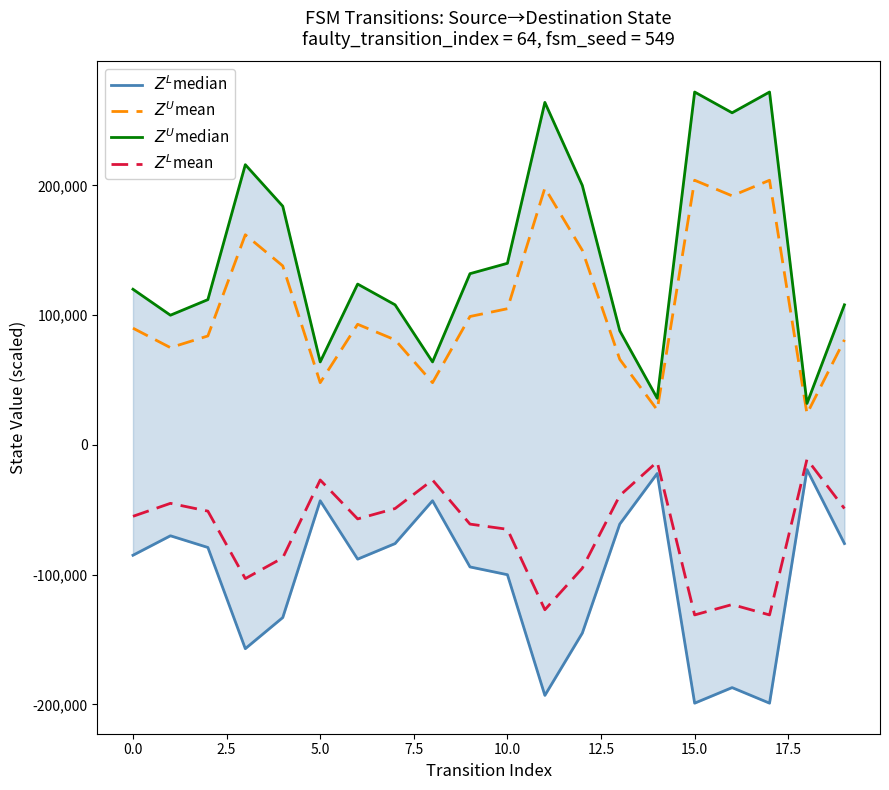

Reading right to left, extract all data points from this chart.

$Z^L$median: -76000	-19000	-199000	-187000	-199000	-22000	-61000	-145000	-193000	-100000	-94000	-43000	-76000	-88000	-43000	-133000	-157000	-79000	-70000	-85000
$Z^U$mean: 81000	24000	204000	192000	204000	27000	66000	150000	198000	105000	99000	48000	81000	93000	48000	138000	162000	84000	75000	90000
$Z^U$median: 108000	32000	272000	256000	272000	36000	88000	200000	264000	140000	132000	64000	108000	124000	64000	184000	216000	112000	100000	120000
$Z^L$mean: -49000	-11000	-131000	-123000	-131000	-13000	-39000	-95000	-127000	-65000	-61000	-27000	-49000	-57000	-27000	-87000	-103000	-51000	-45000	-55000